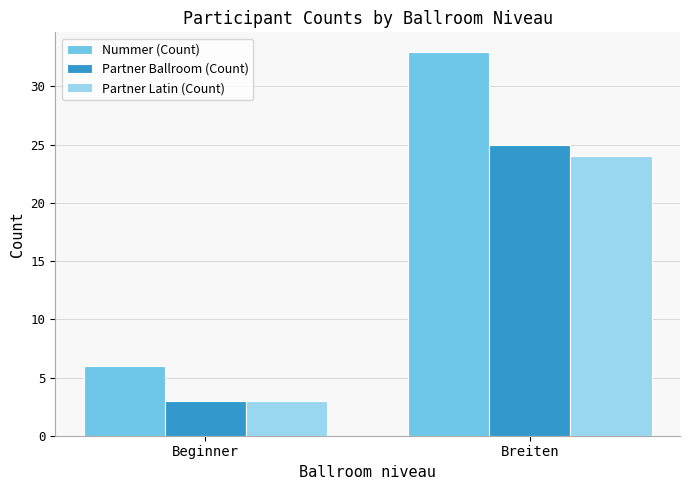

True or false: Partner Ballroom (Count) has a value of 3 at Beginner.

True